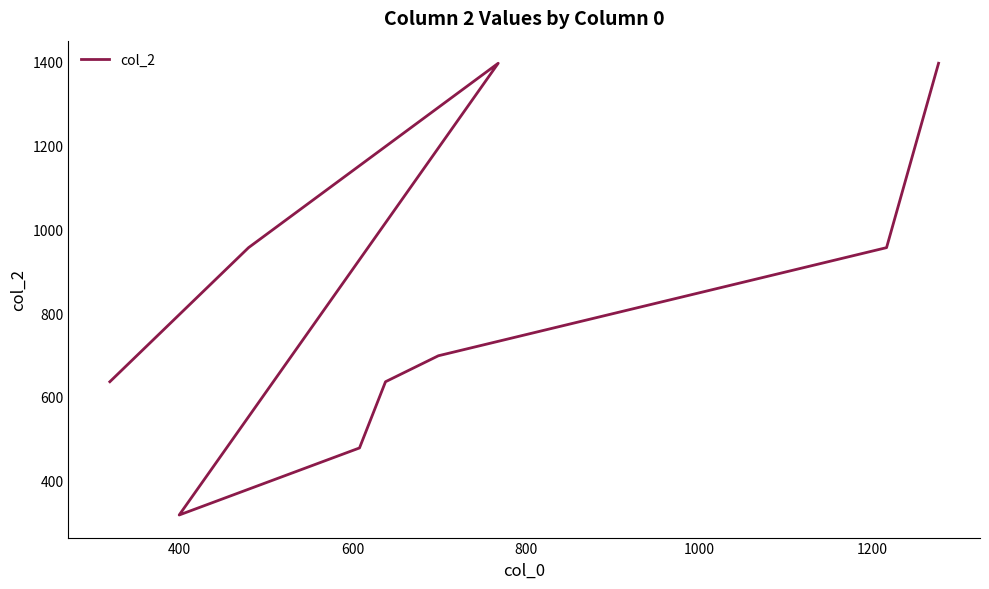

What is the value of the 3rd point from the left?

1396